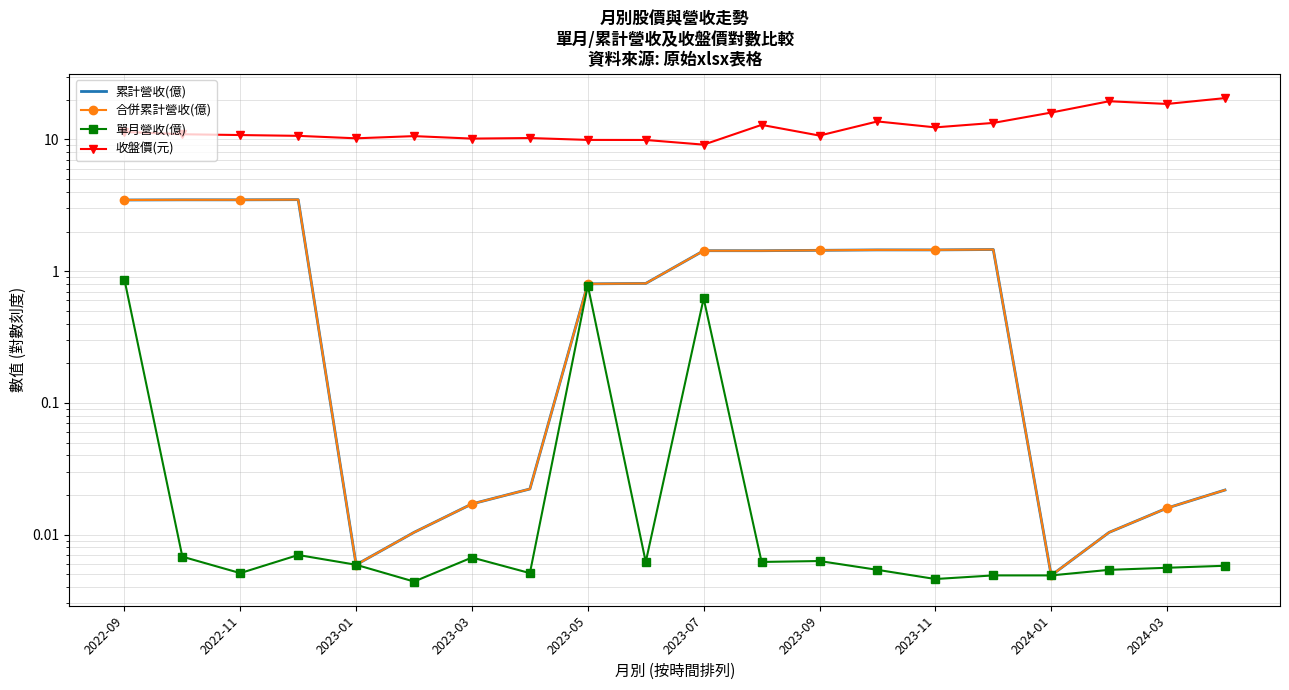

What is the average value of the 單月營收(億) series?

0.1